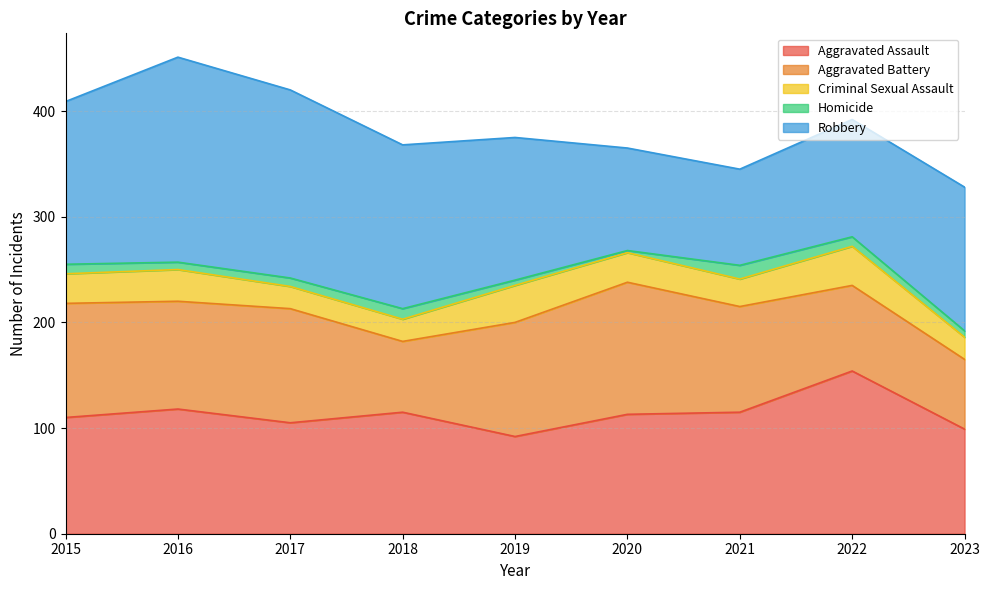

At which category is the sum across all series the highest?

2016